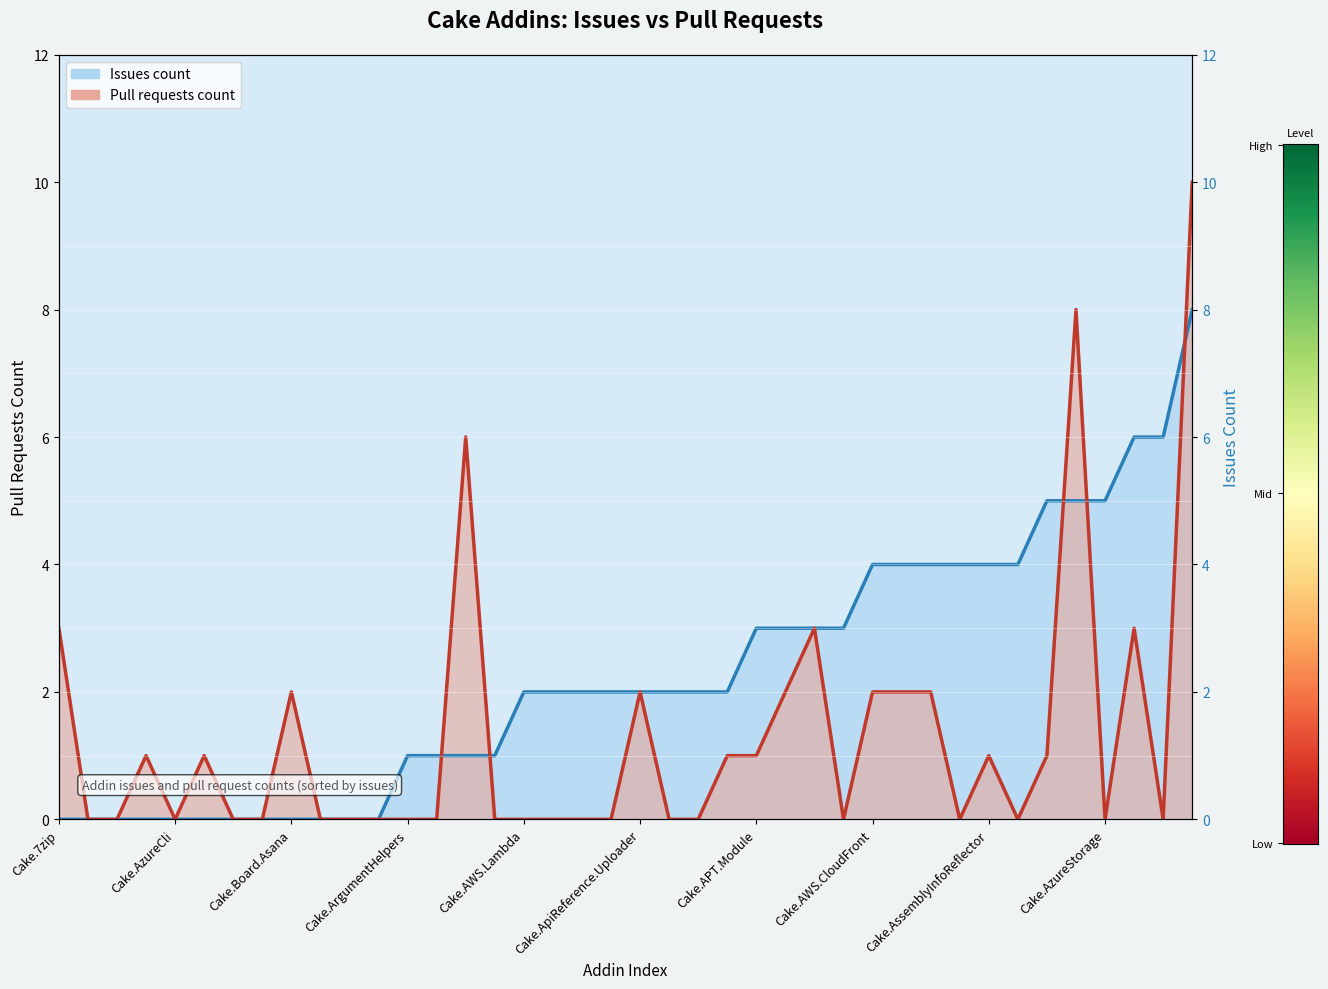

At how many categories does at least one series exceed 7?

2